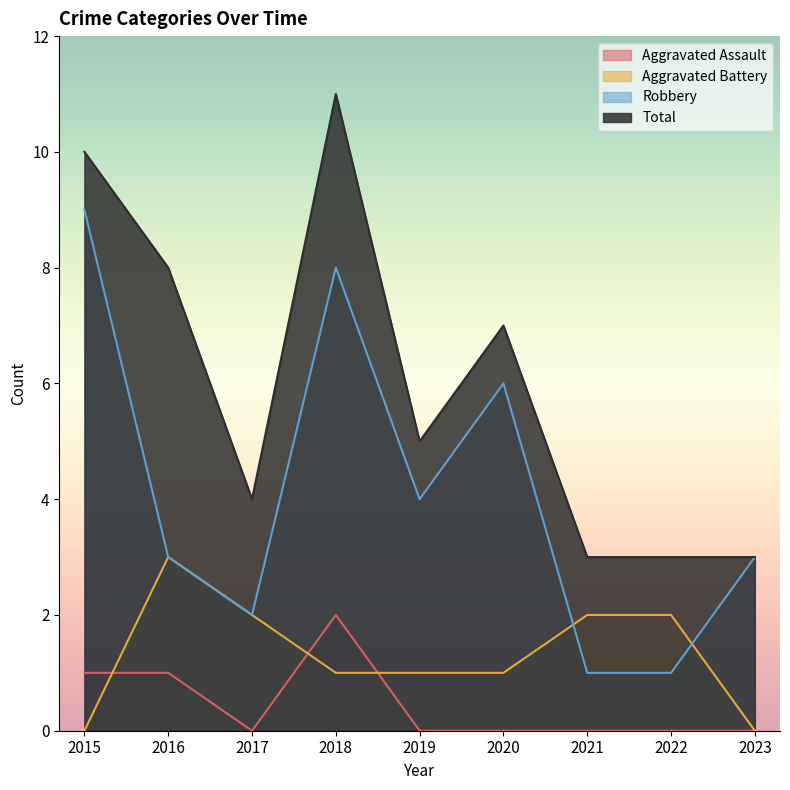

What is the total value across all series at 2022?

6